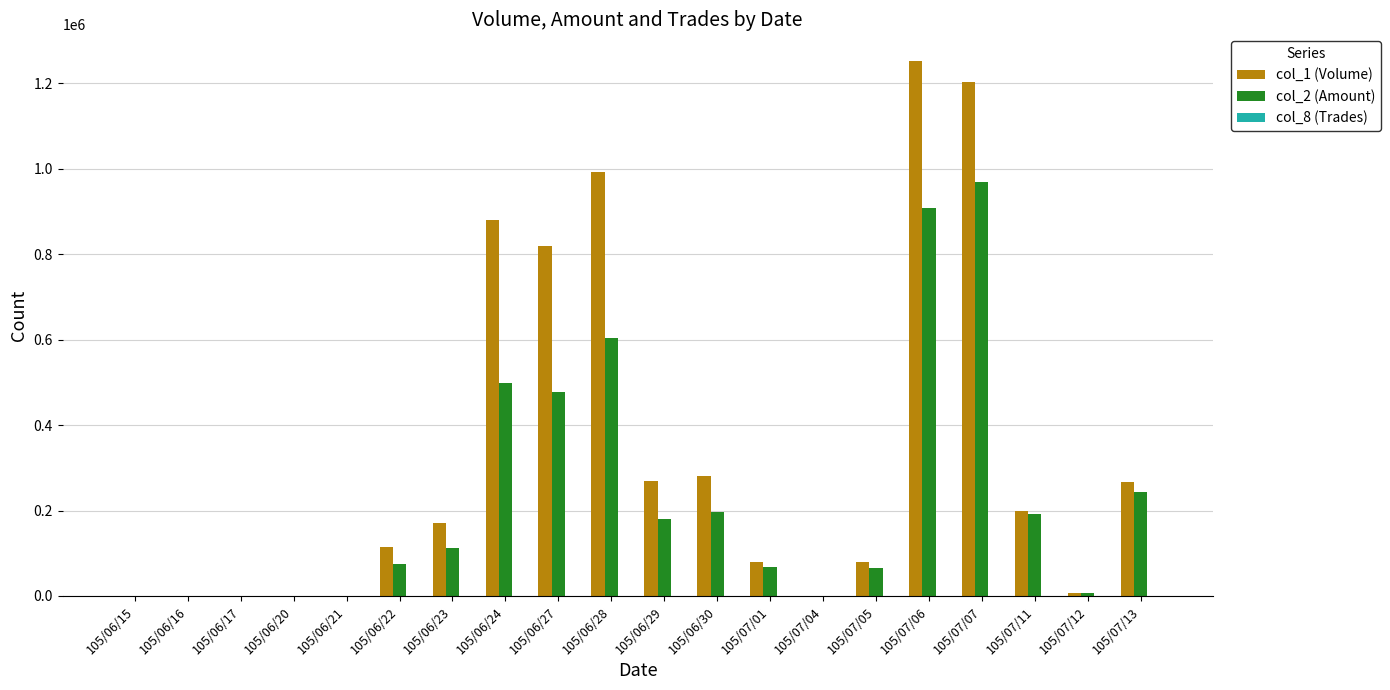

What is the greatest value displayed?

1252000